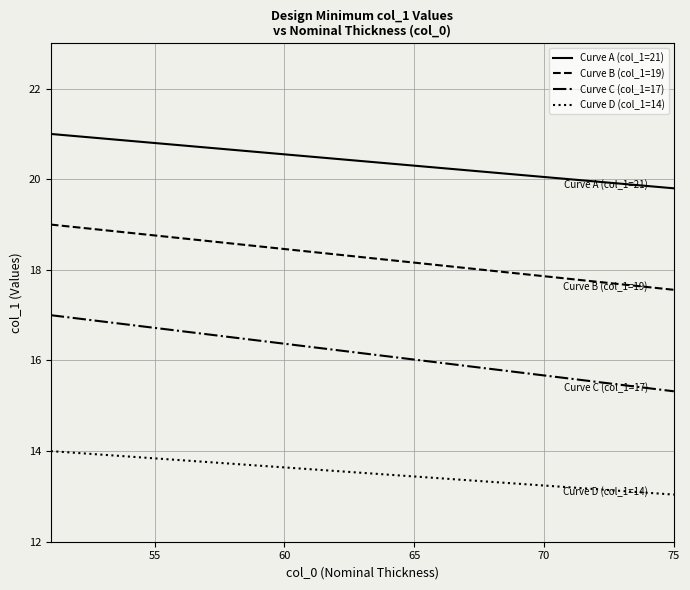

Which series has the largest total across all categories?

Curve A (col_1=21)